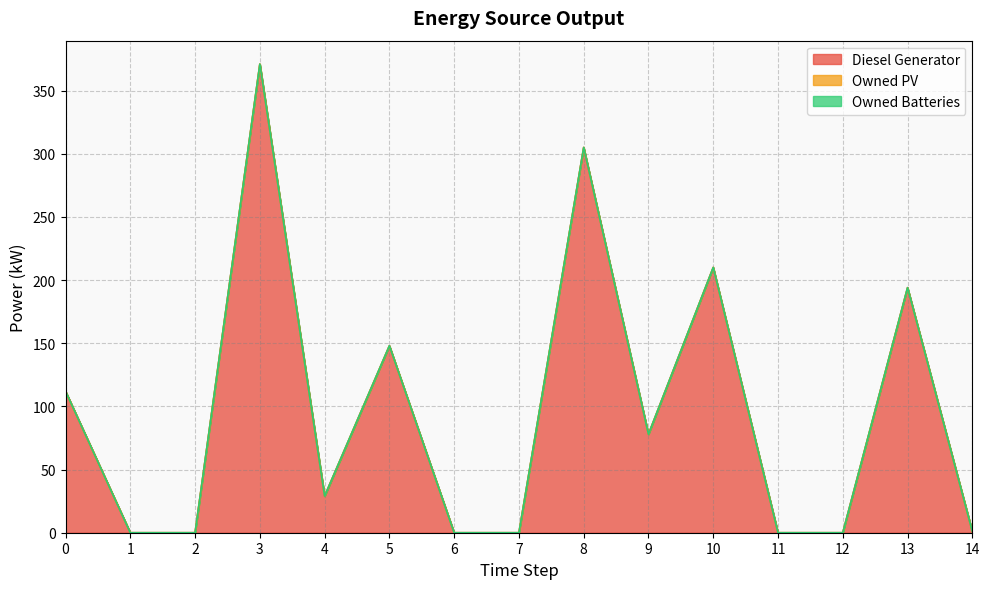

Which series has the widest spread of values?

Diesel Generator